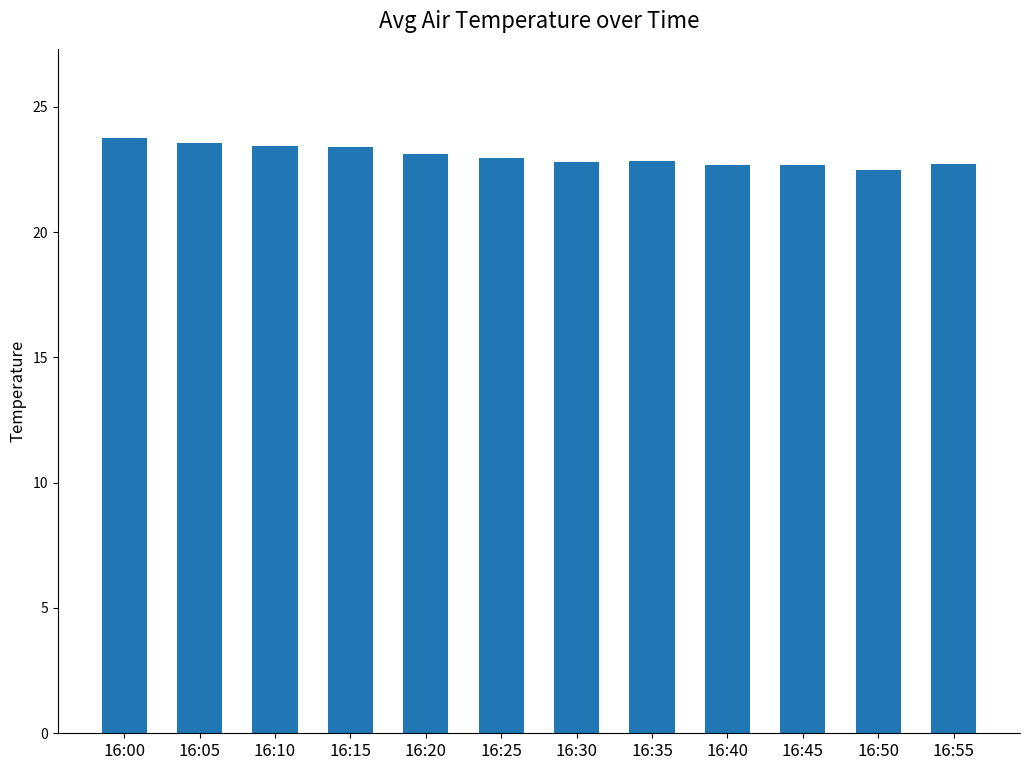

Which has a higher value, 16:00 or 16:40?

16:00